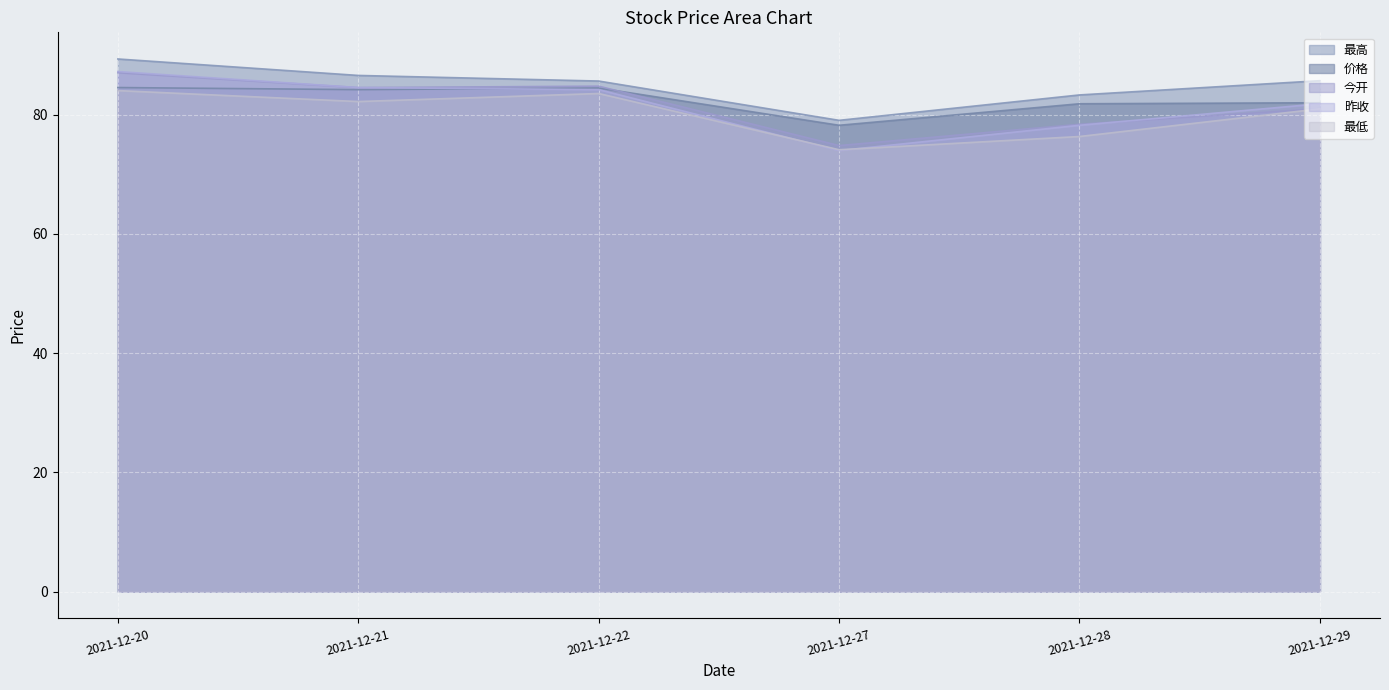

True or false: 今开 and 最低 intersect in this chart.

False